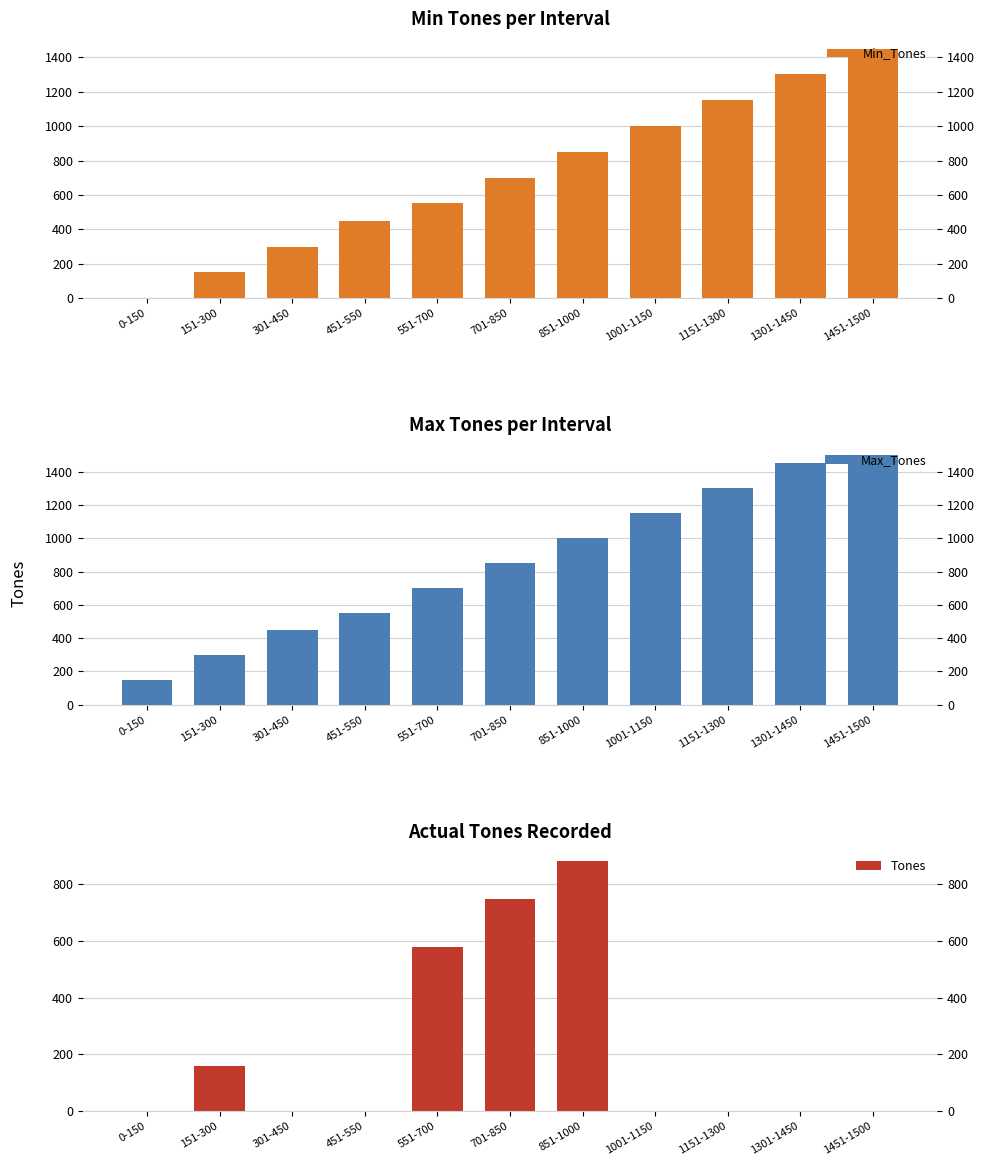

Read the Tones value at 151-300, to the nearest 10.

160